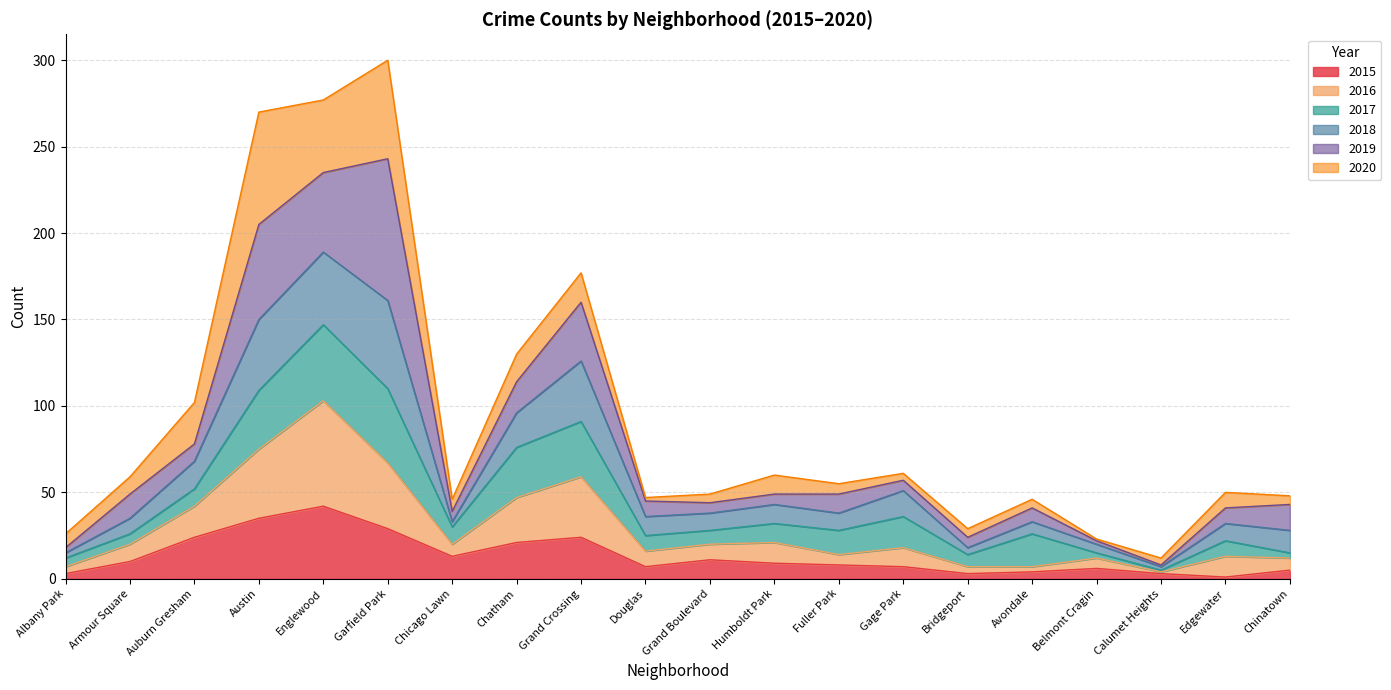

Which category has the highest value in the 2015 series?

Englewood